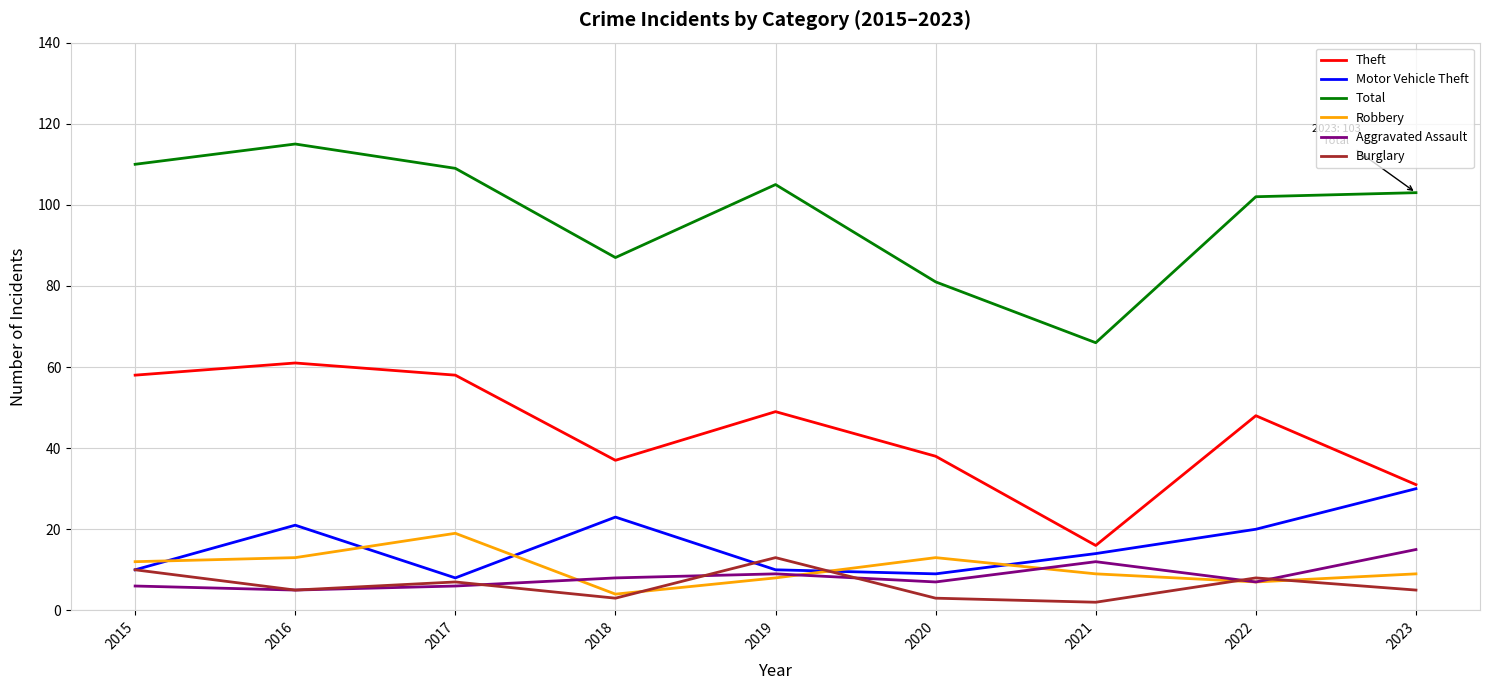

True or false: Total and Robbery intersect in this chart.

False